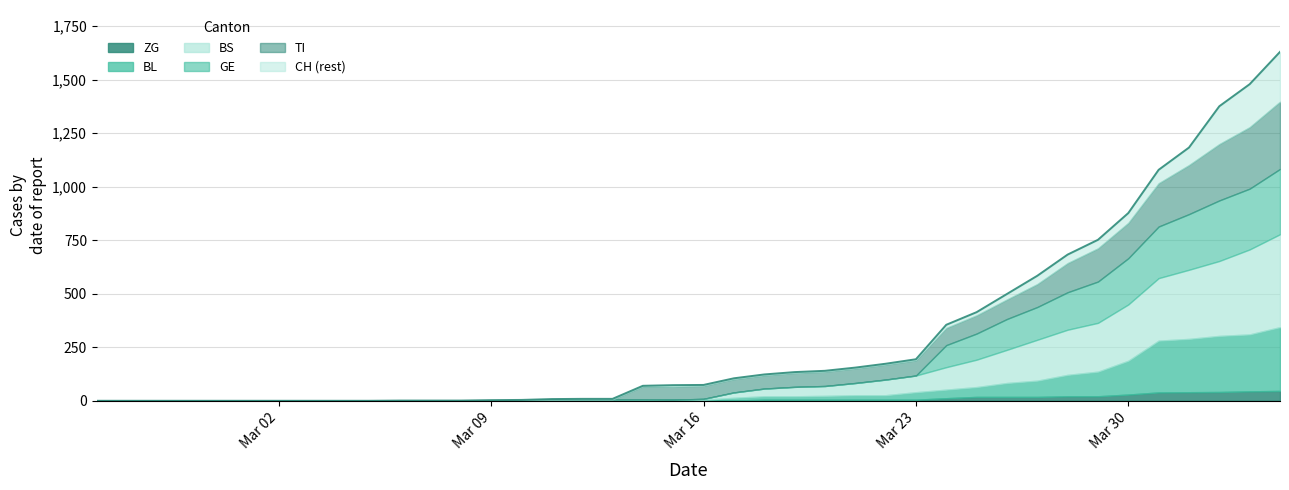

True or false: ZG has more than 1 points higher than both neighbors.

False